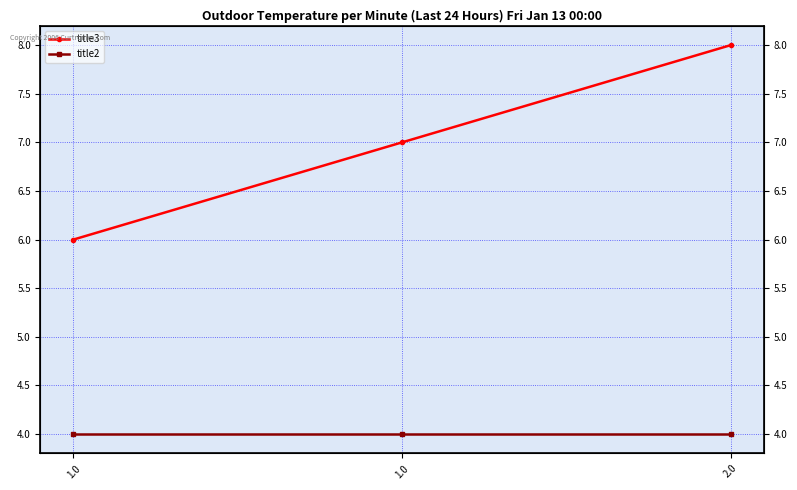

What is the label of the 1st point from the left?

1.0